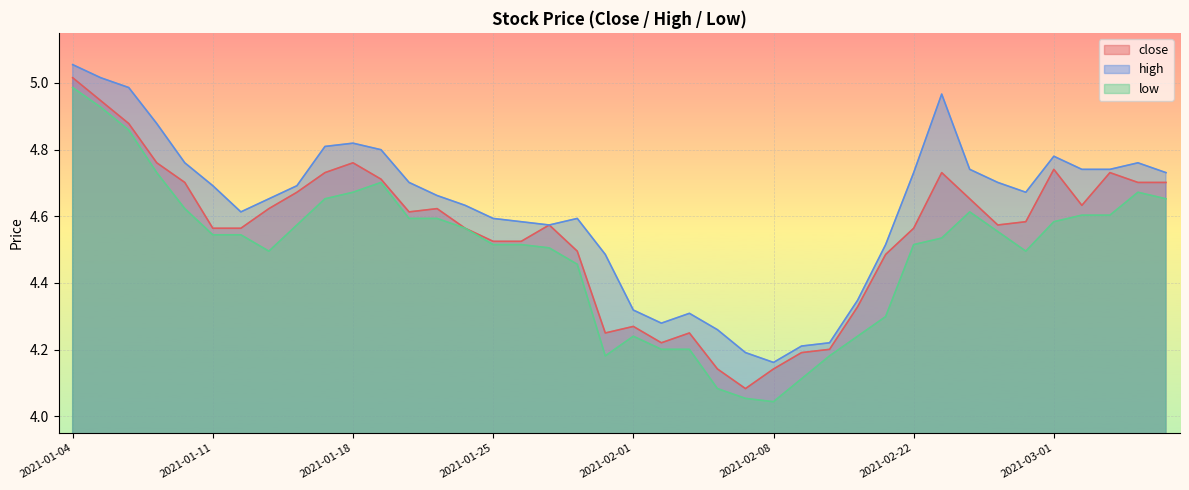

What is the spread (max minus min) of values at 2021-01-19?

0.1